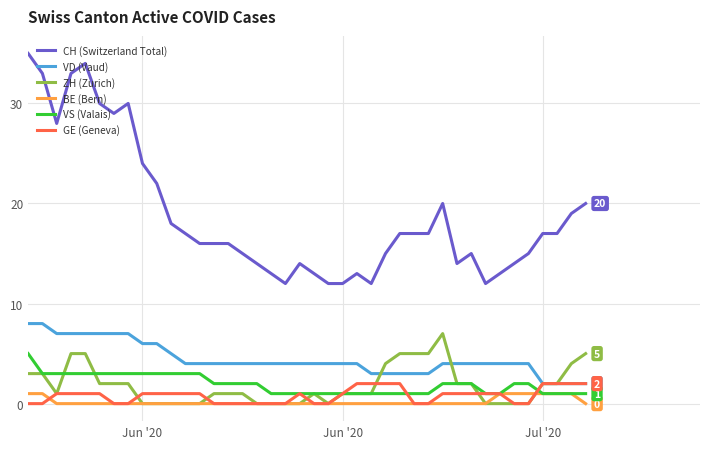

How many series are shown in this chart?

6